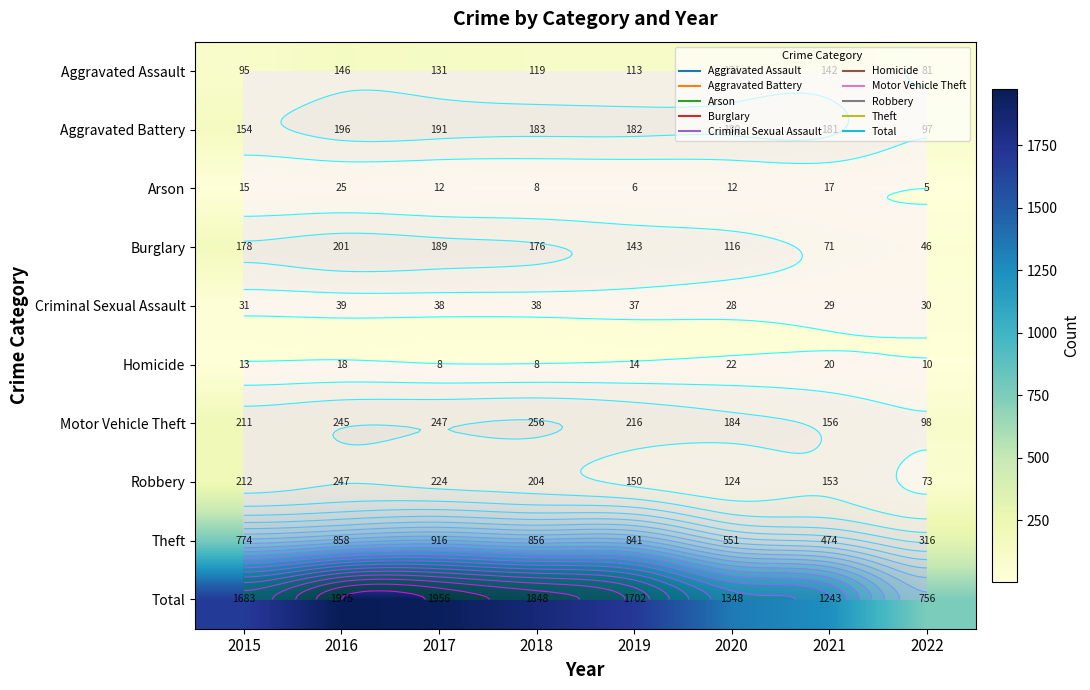

What is the minimum value shown in the chart?

5